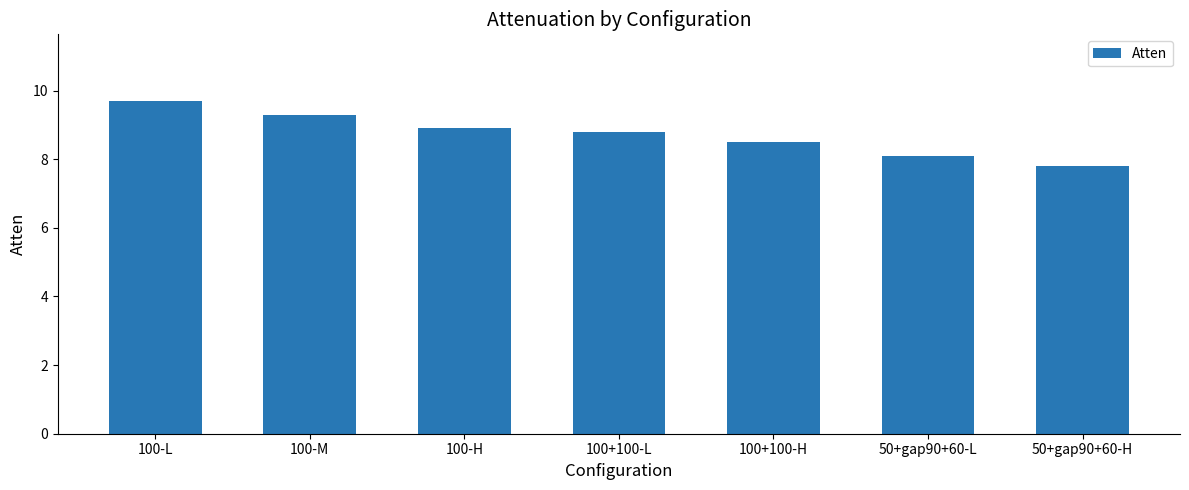

What is the sum of the values at 50+gap90+60-L and 100-L?

17.8